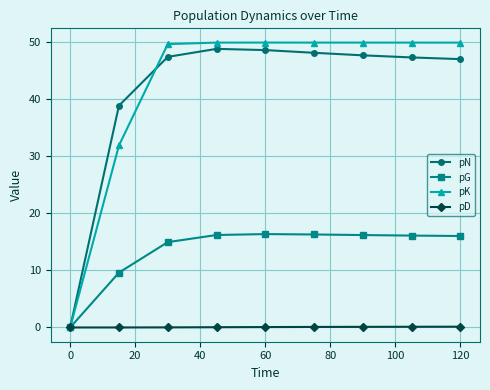

Which series has the largest total across all categories?

pK